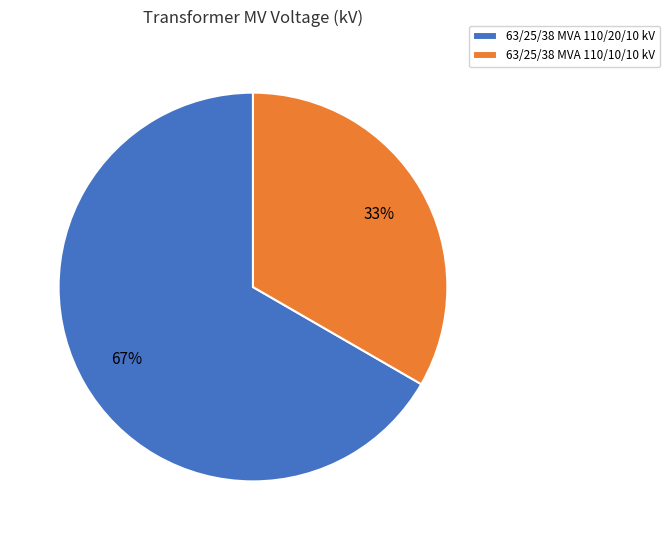

Is the sum of 63/25/38 MVA 110/20/10 kV and 63/25/38 MVA 110/10/10 kV greater than half?

Yes